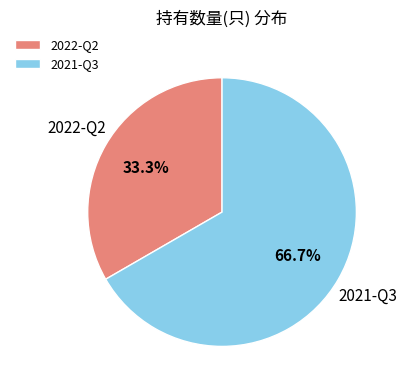

Approximately how many times larger is the value at 2021-Q3 compared to 2022-Q2?

2.0